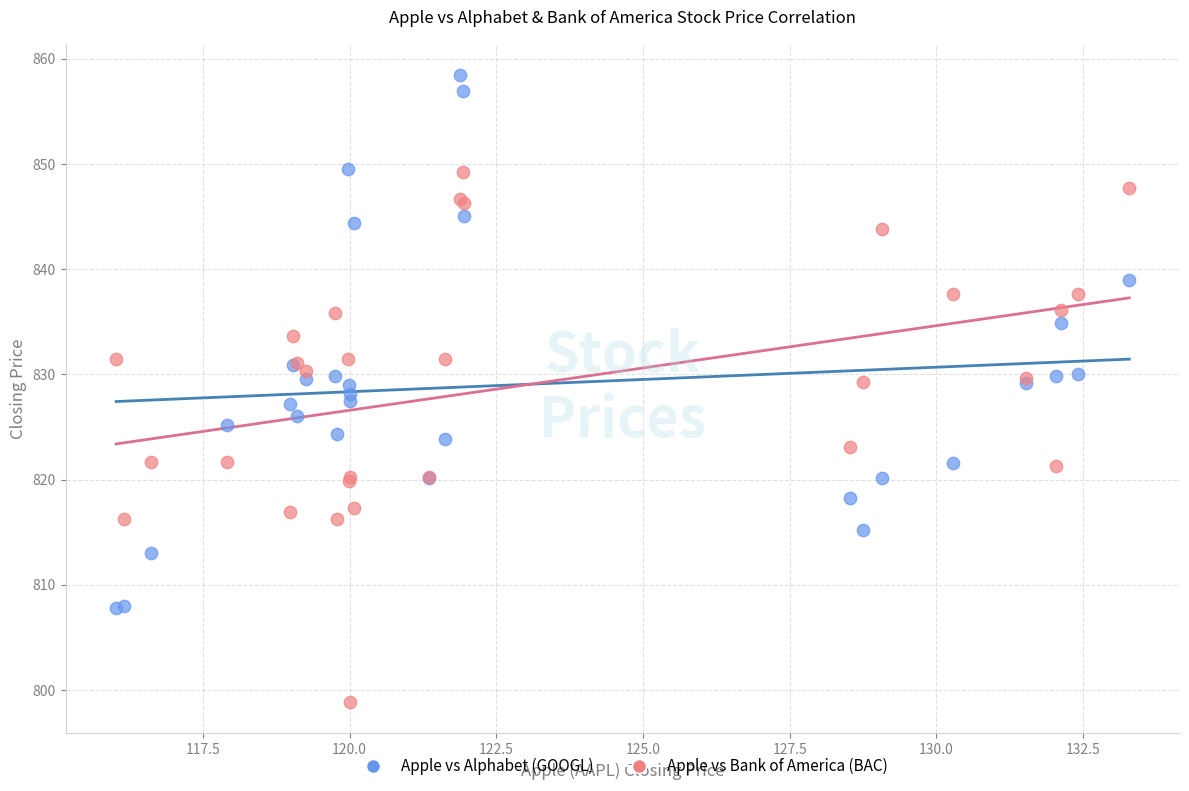

Which series reaches the minimum Y coordinate?

Apple vs Bank of America (BAC)